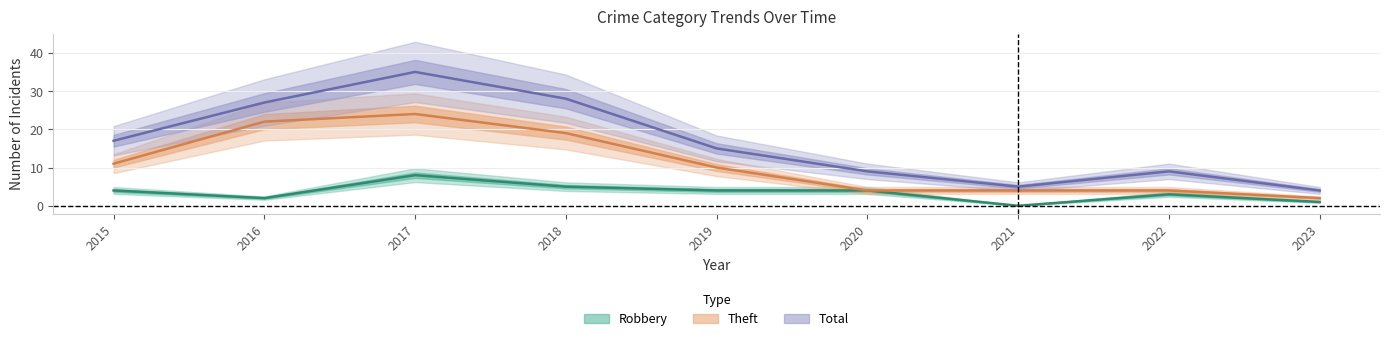

Reading left to right, list all the values displayed in this chart.

Robbery: 4	2	8	5	4	4	0	3	1
Theft: 11	22	24	19	10	4	4	4	2
Total: 17	27	35	28	15	9	5	9	4